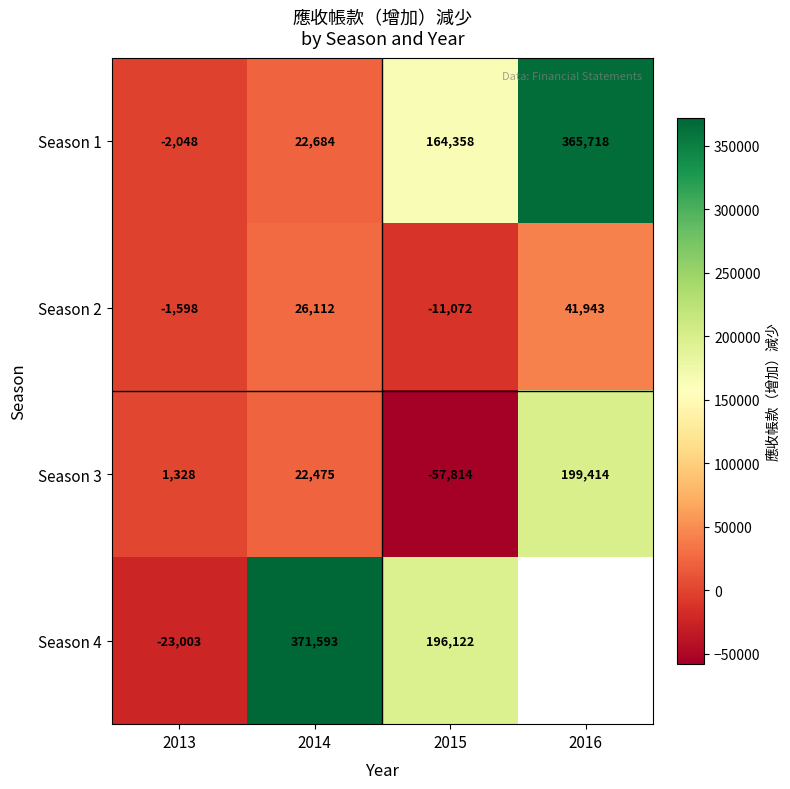

Is the value of Season 1 at 2013 greater than the value of Season 3 at 2014?

No